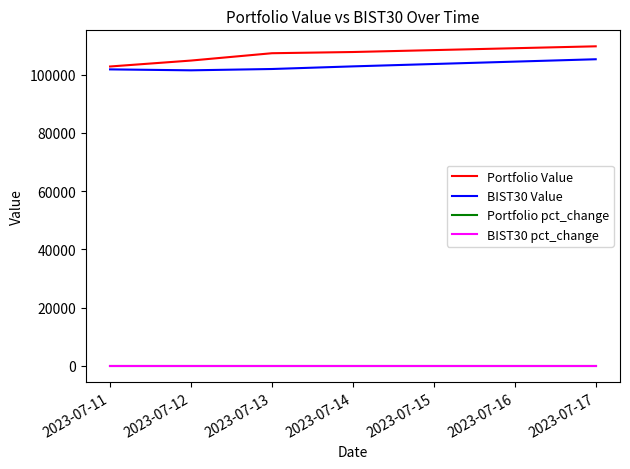

True or false: BIST30 pct_change and BIST30 Value cross at least once.

False